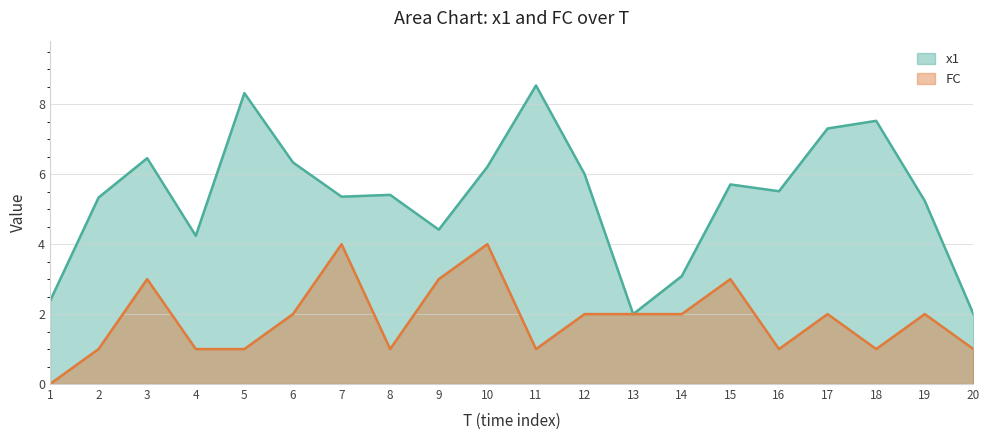

Where is x1 nearest to the value 5?

19